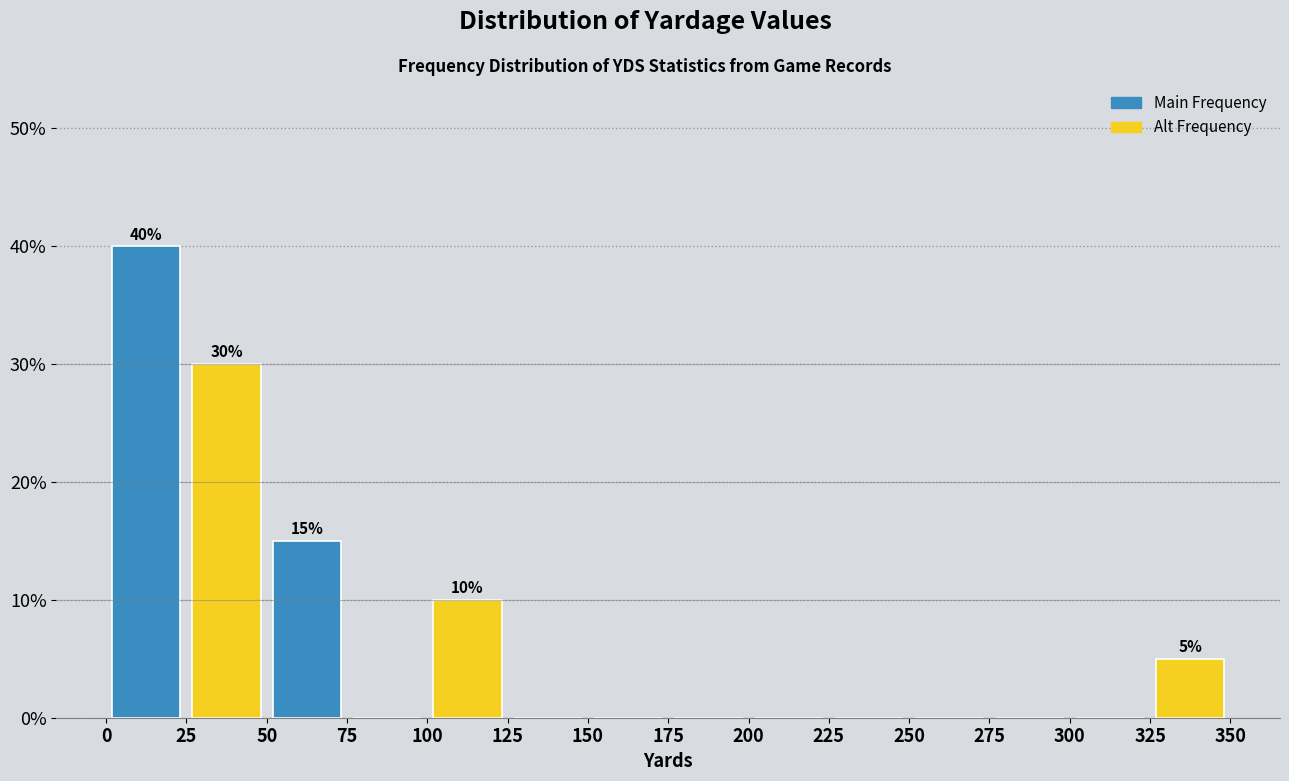

Which range on the x-axis has the tallest bar?

0 to 25